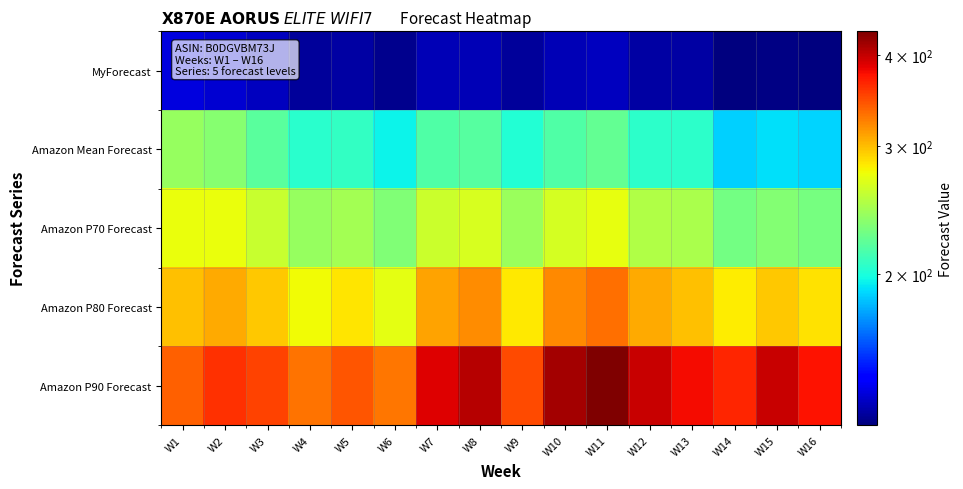

At W9, list the series in order from smallest to largest.

MyForecast, Amazon Mean Forecast, Amazon P70 Forecast, Amazon P80 Forecast, Amazon P90 Forecast